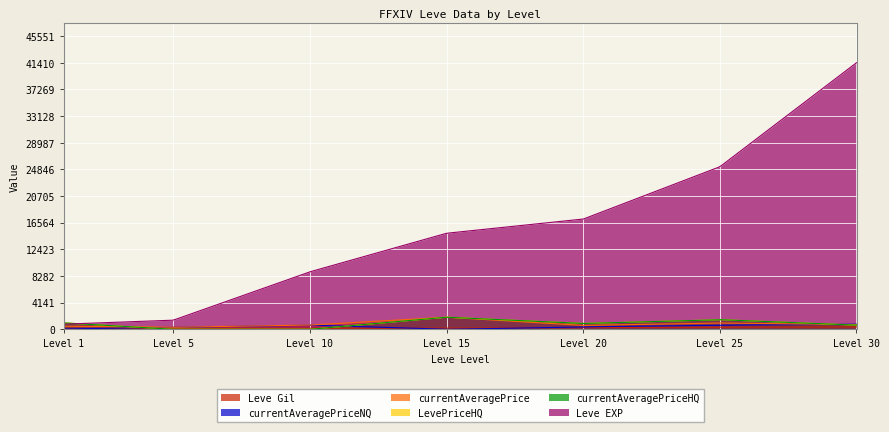

What is the value of the LevePriceHQ point at the 5th from the left?

908